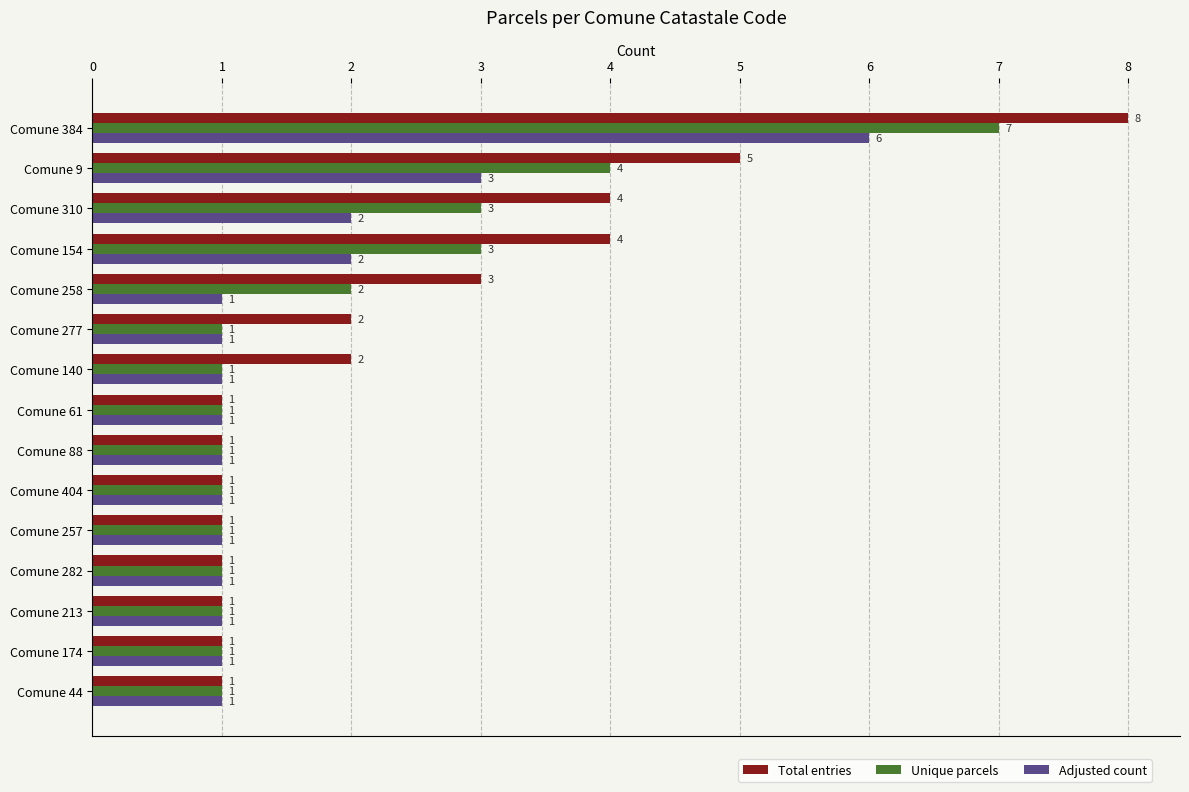

Which series has the largest range (max minus min)?

Total entries